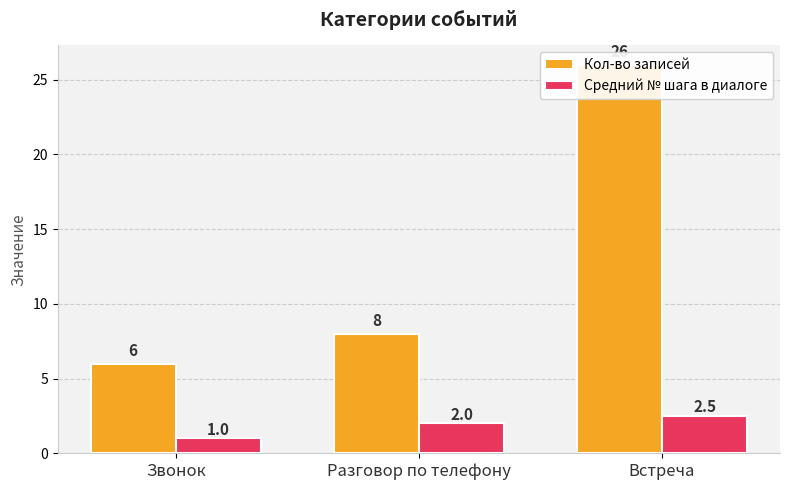

Which series changed the most between Звонок and Разговор по телефону?

Кол-во записей